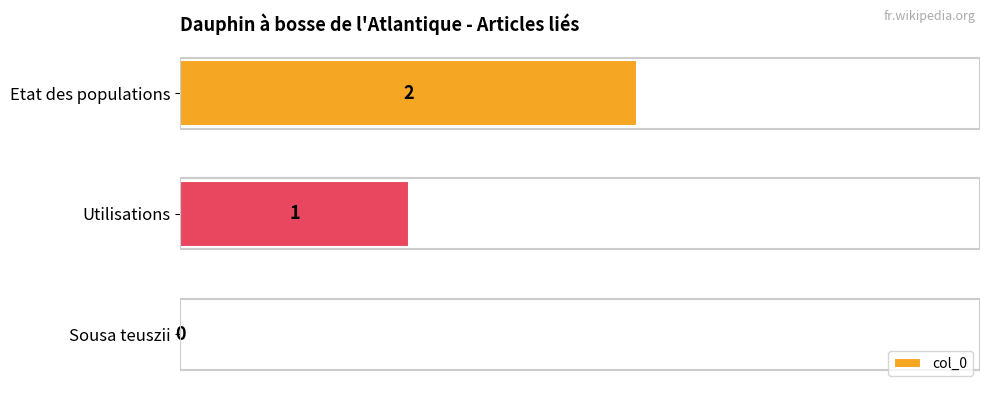

At which label is the value closest to 1?

Utilisations